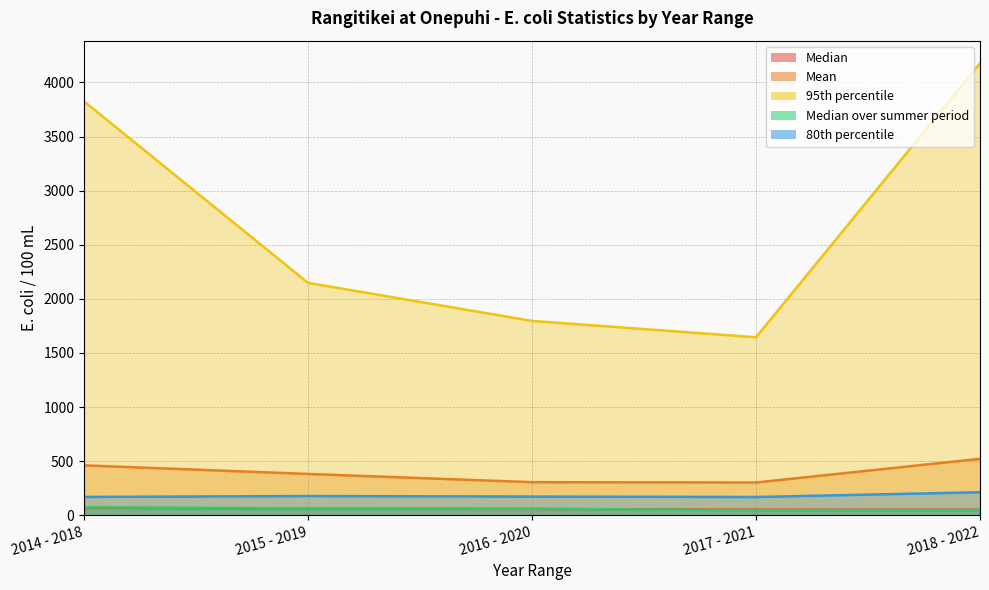

What is the maximum value shown in the chart?

4177.0